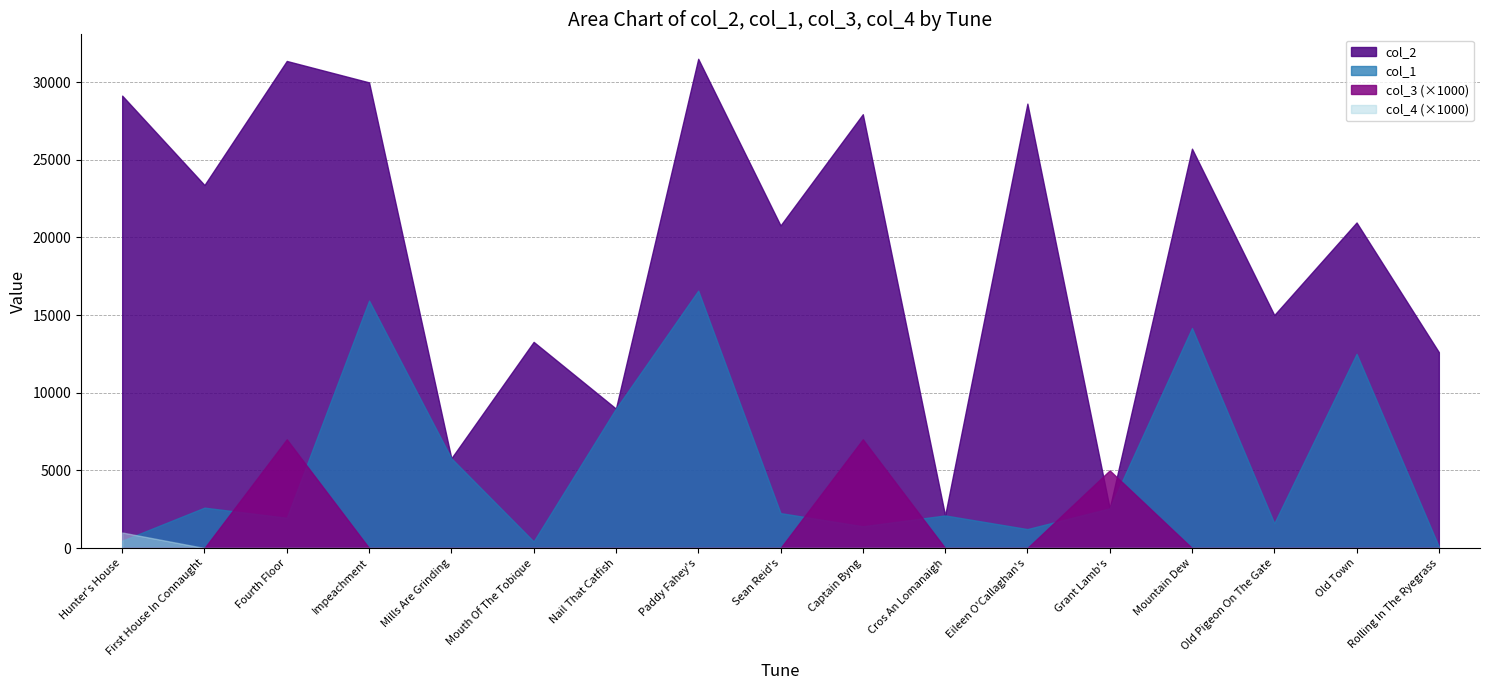

True or false: col_4 (×1000) and col_2 cross at least once.

False